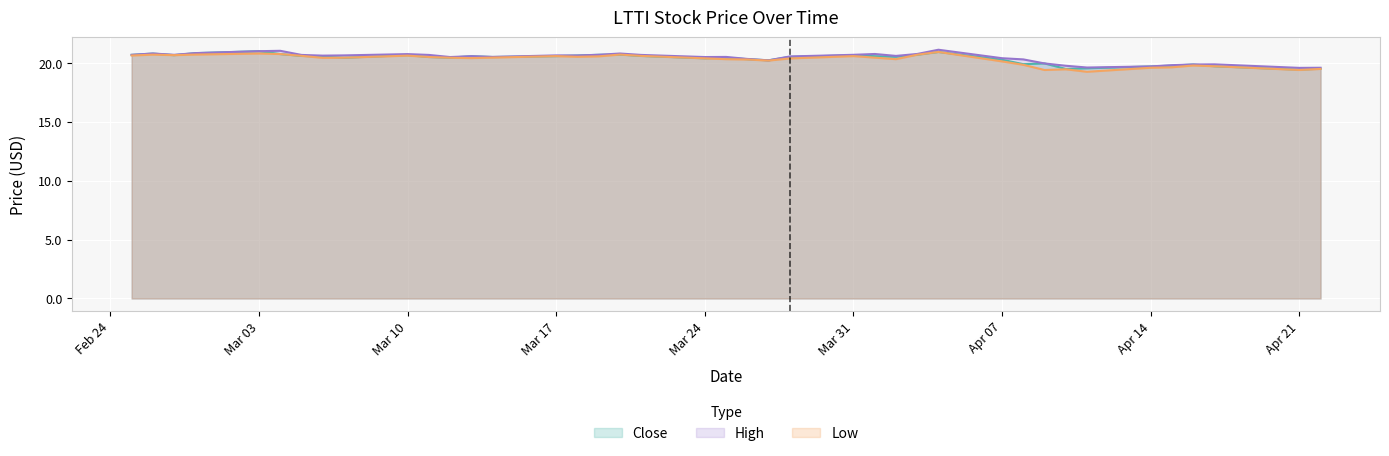

What is the greatest value displayed?

21.1